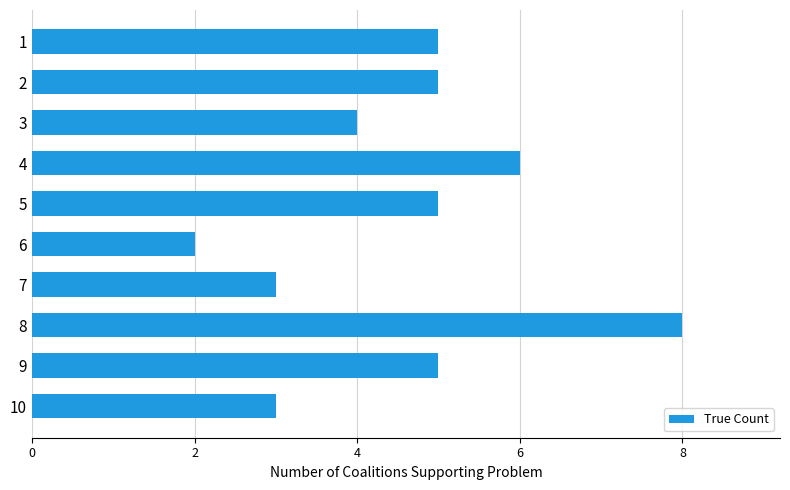

Are the bars horizontal?

Yes